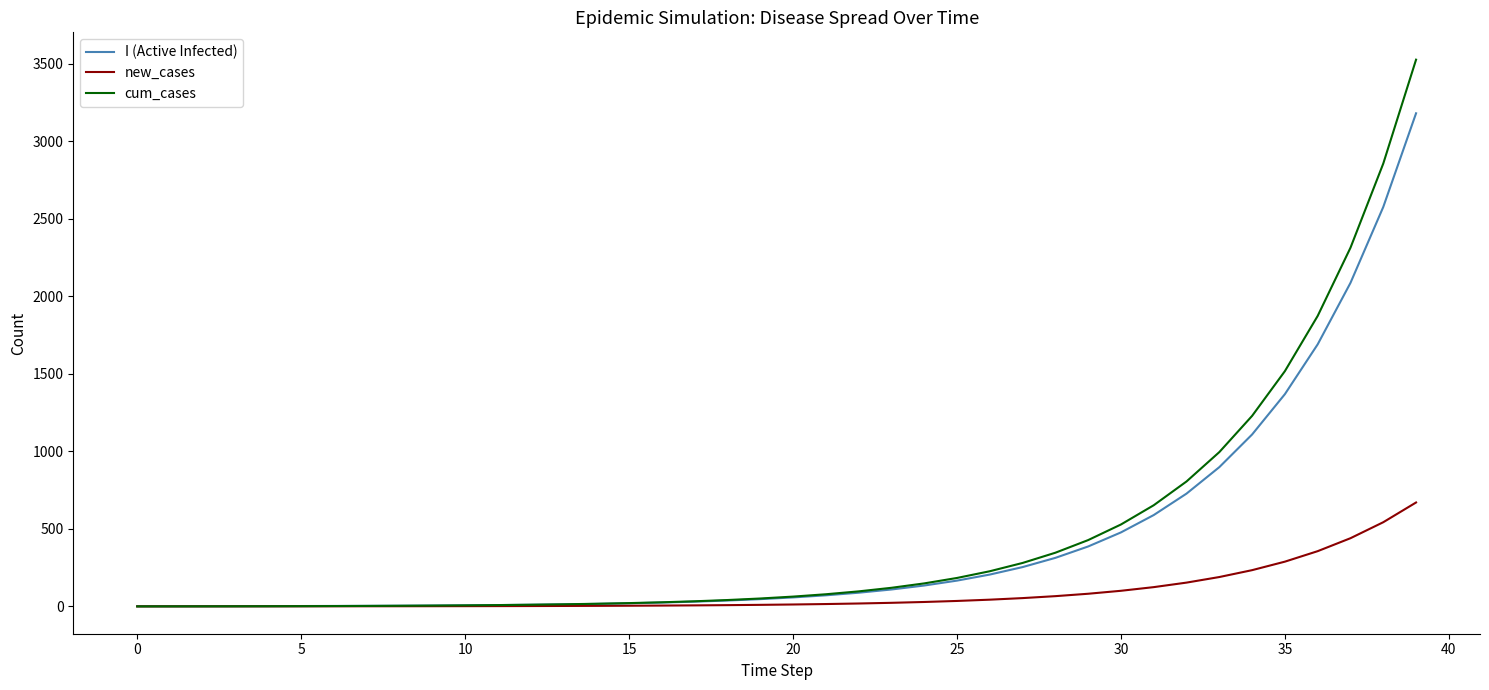

Which series has the widest spread of values?

cum_cases